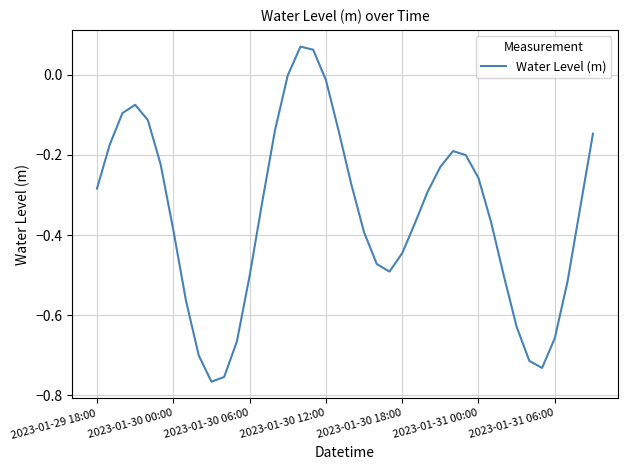

What is the difference between the second highest and second lowest values?

0.8